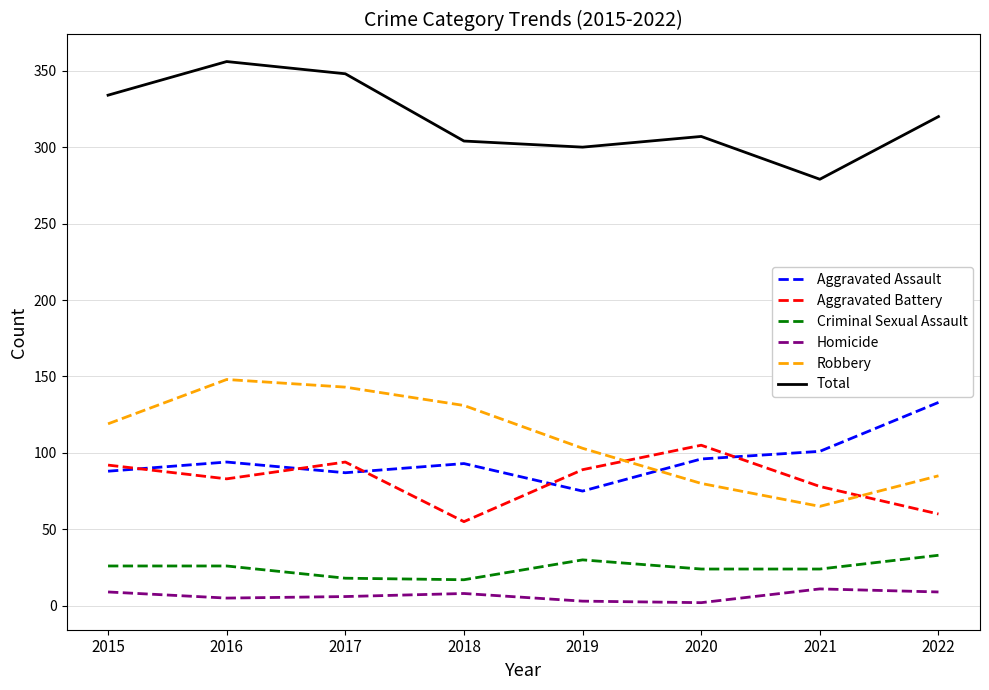

The Total series shows 170 at 2021. True or false?

False